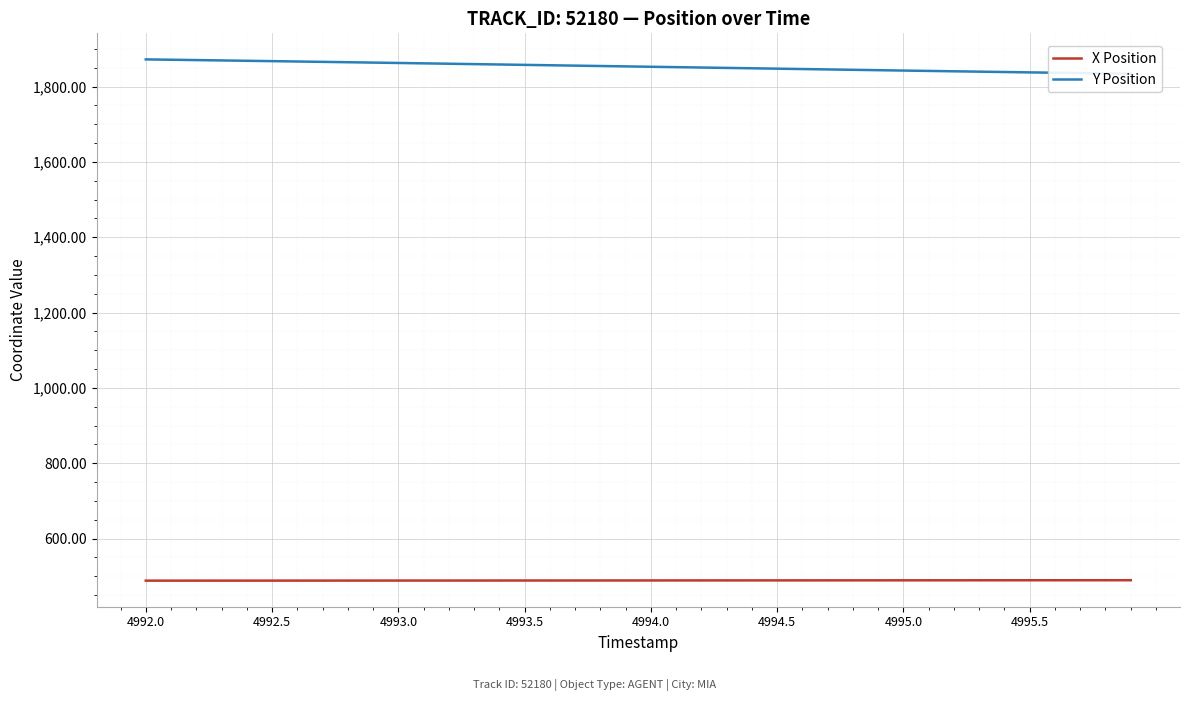

How many categories are shown in the chart?

40